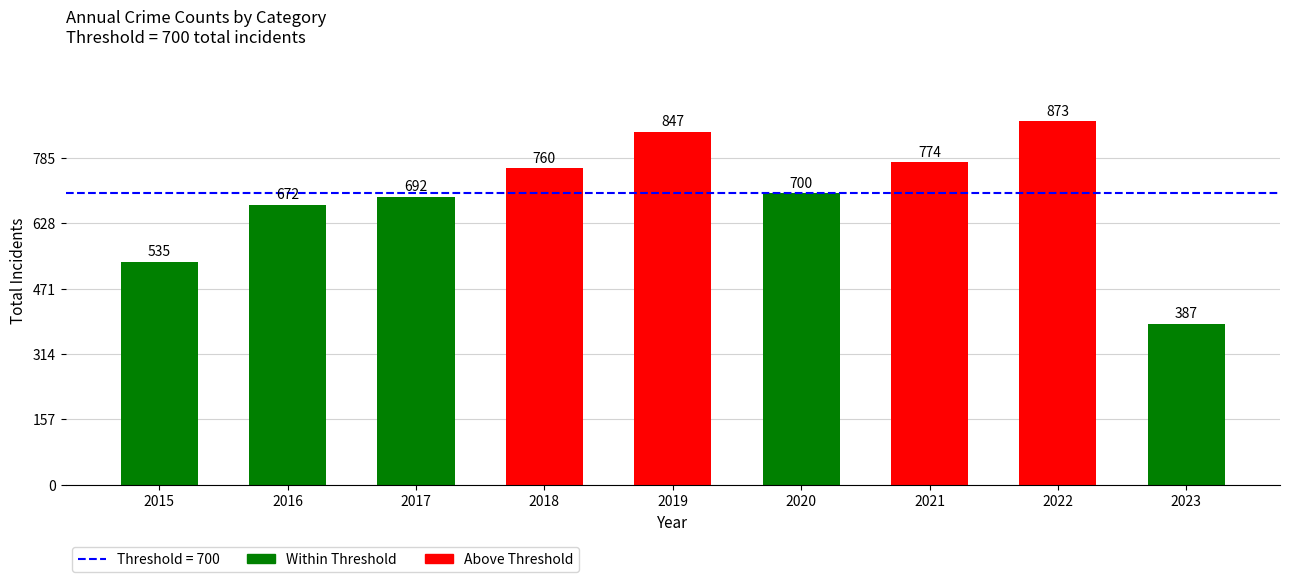

Rank the categories by value from highest to lowest.

2022, 2019, 2021, 2018, 2020, 2017, 2016, 2015, 2023